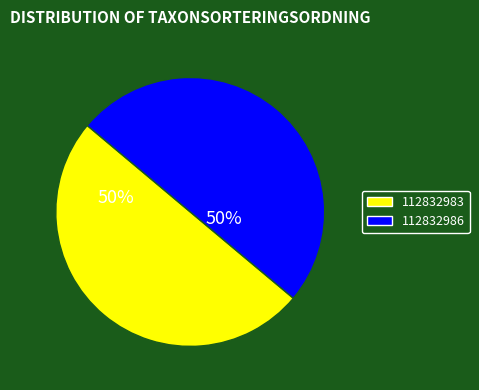

Is the sum of 112832986 and 112832983 greater than half?

Yes